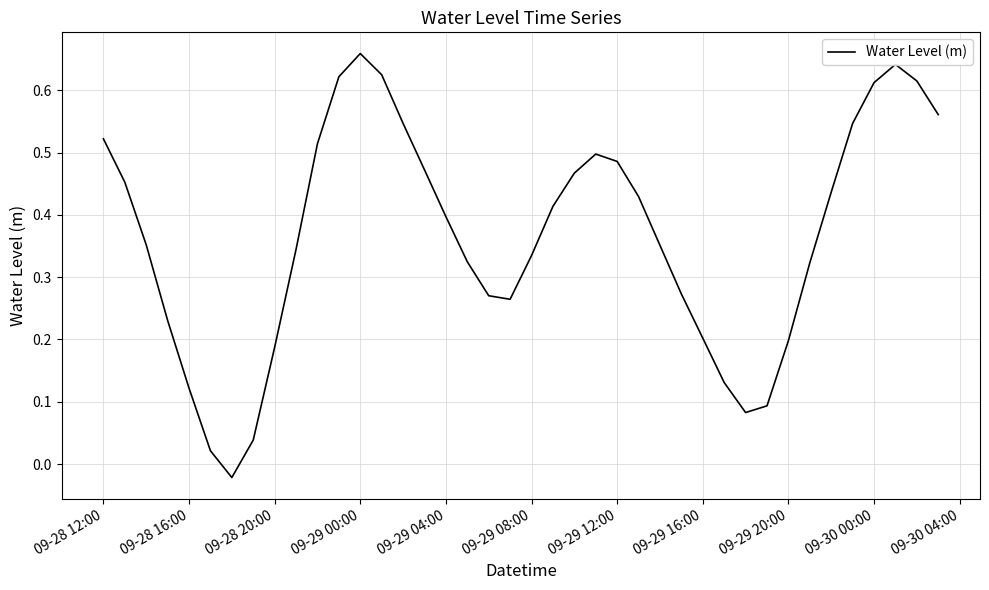

Does the chart have visible grid lines?

Yes